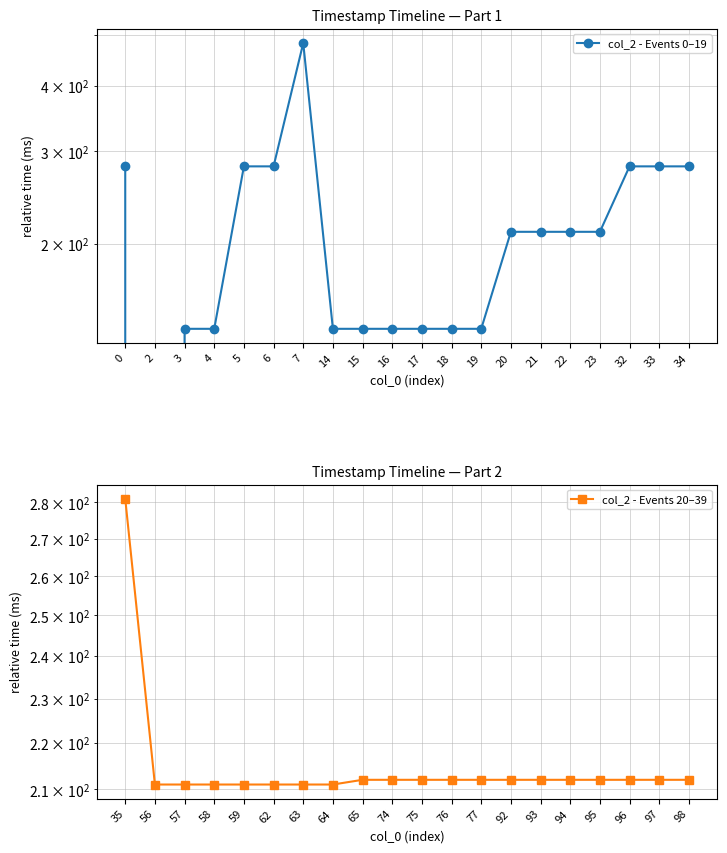

List the series in order of their overall mean, highest first.

col_2 - Events 20–39, col_2 - Events 0–19